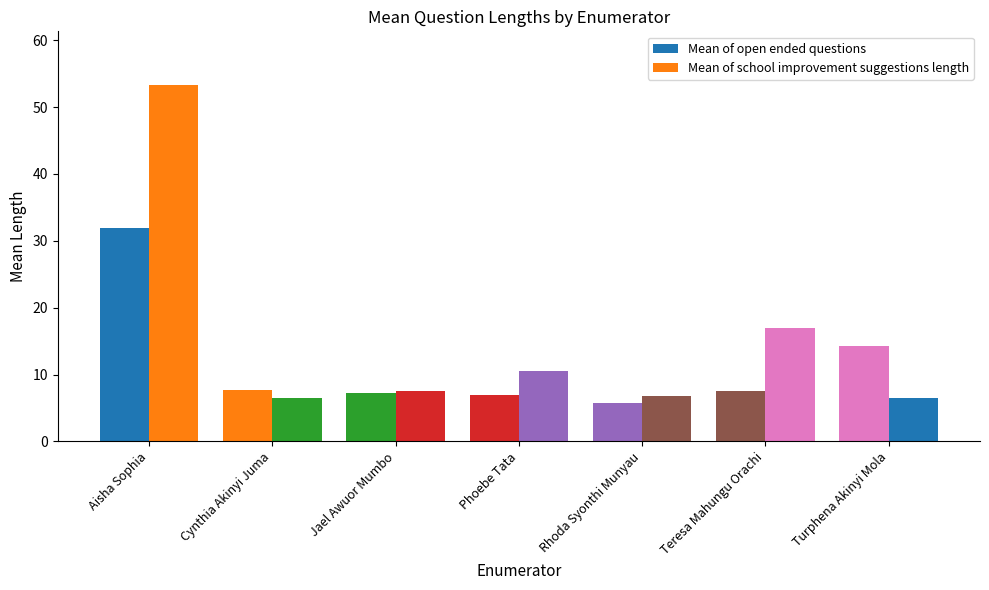

Is the value of Mean of school improvement suggestions length at Aisha Sophia greater than the value of Mean of open ended questions at Teresa Mahungu Orachi?

Yes